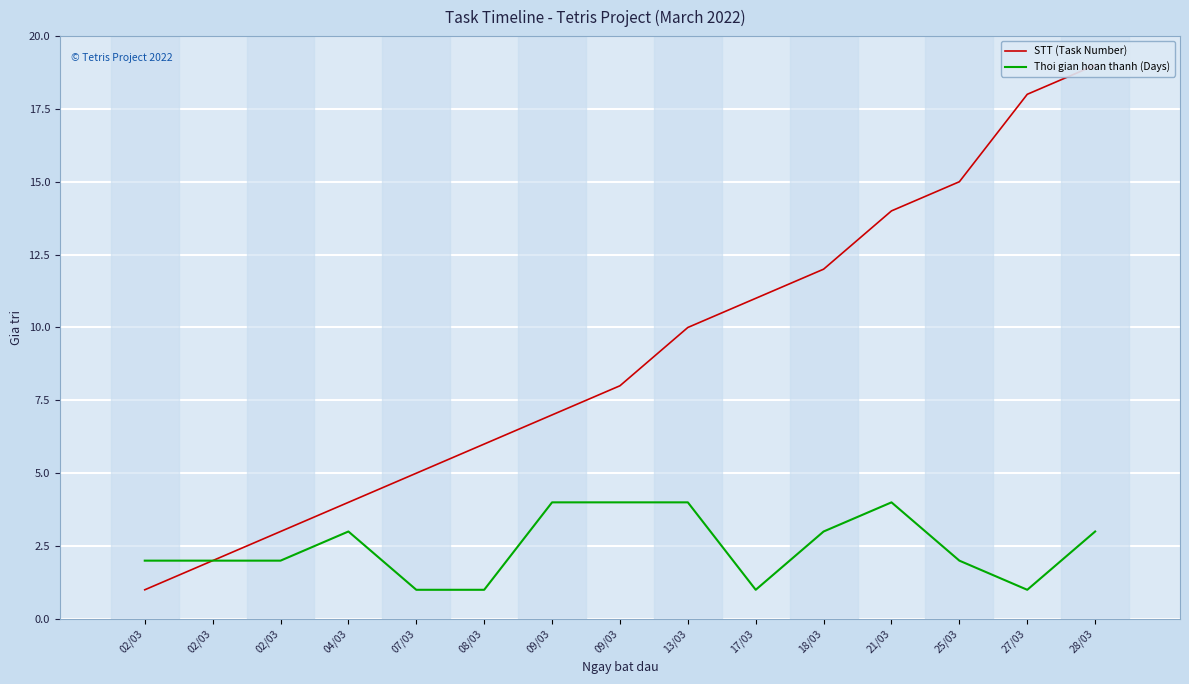

What is the total value across all series at 25/03?

17